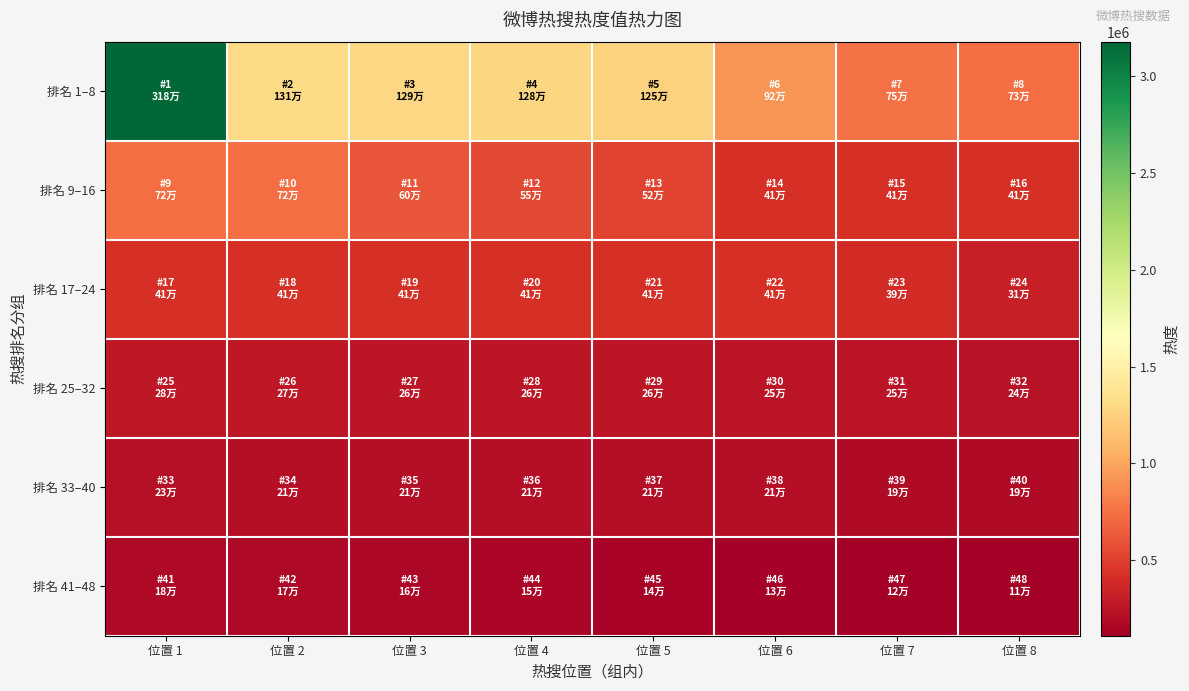

At which category is the sum across all series the highest?

位置 1